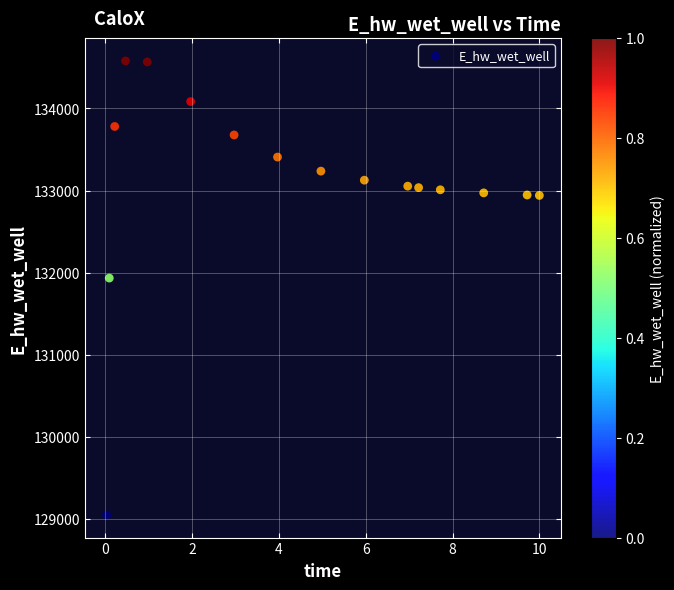

What is the range of X values (max minus min)?

10.0